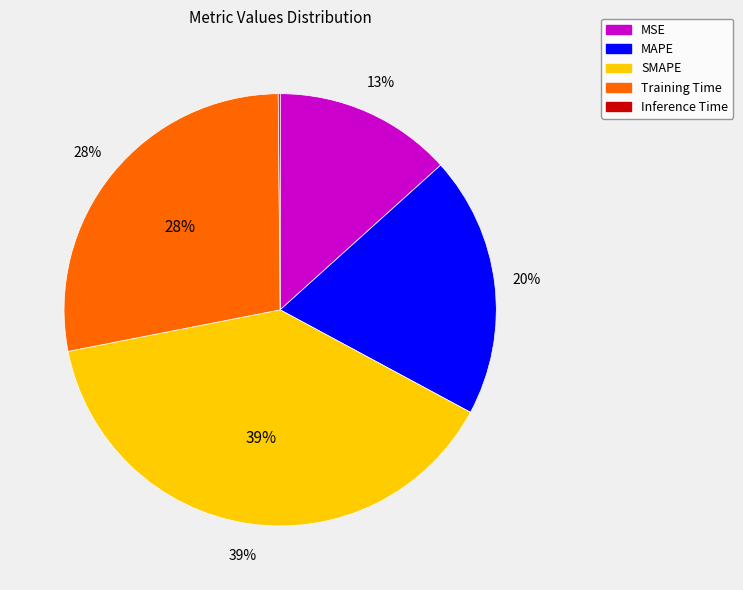

The SMAPE slice represents 46% of the pie. True or false?

False